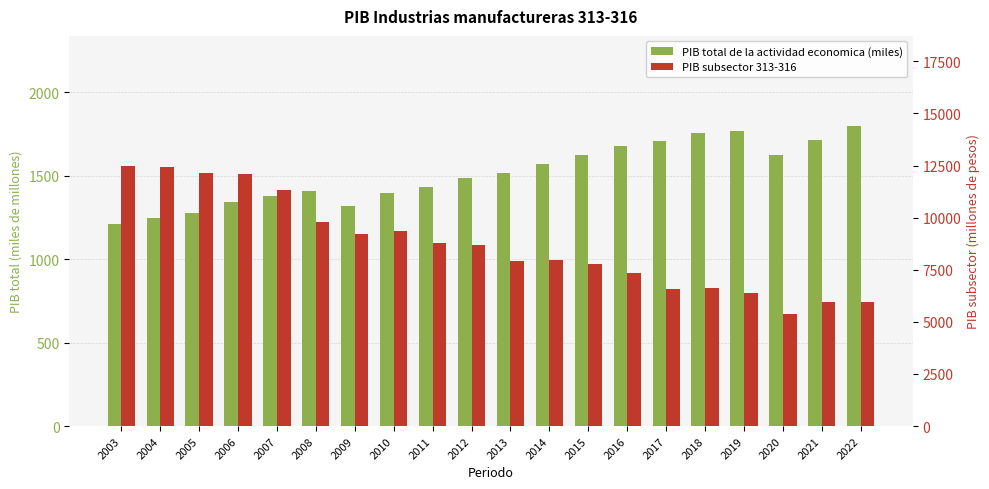

Is it true that PIB total de la actividad economica (miles) equals 2686.3 at 2022?

False